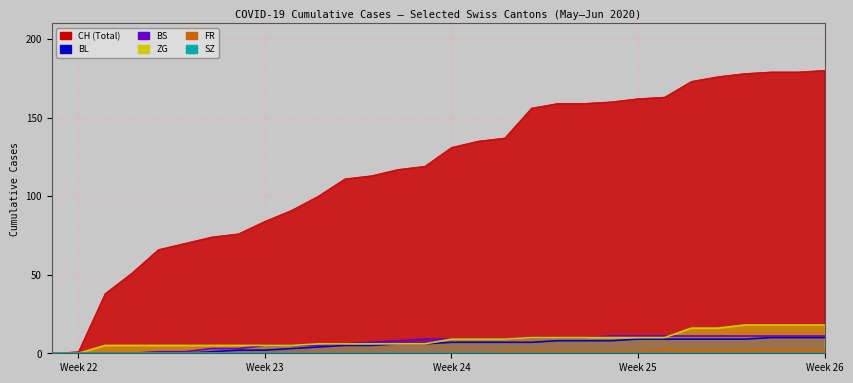

What is the total value across all series at Week 24?

156